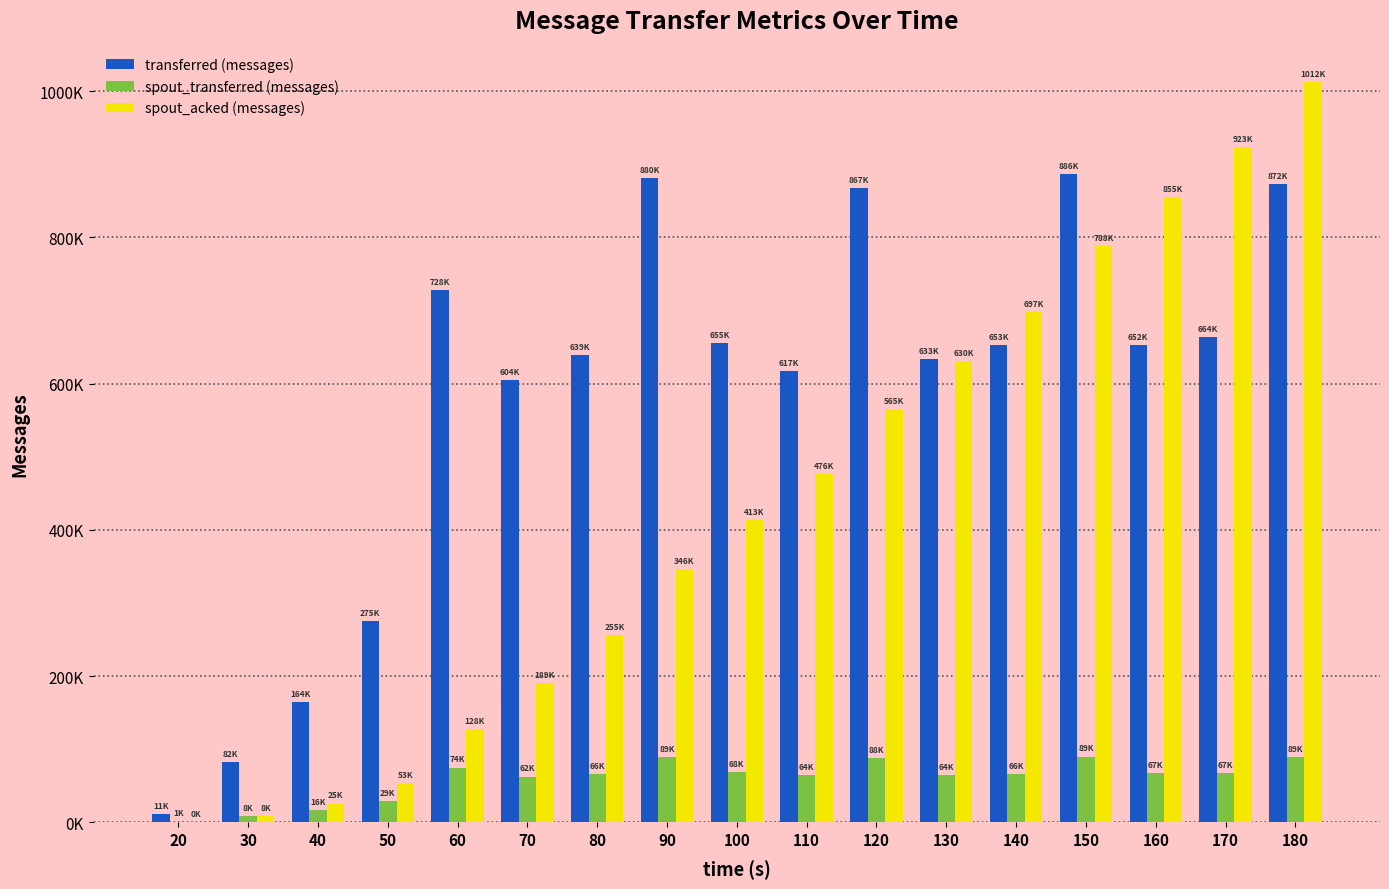

What is the highest value of the spout_acked (messages) series?

1012760